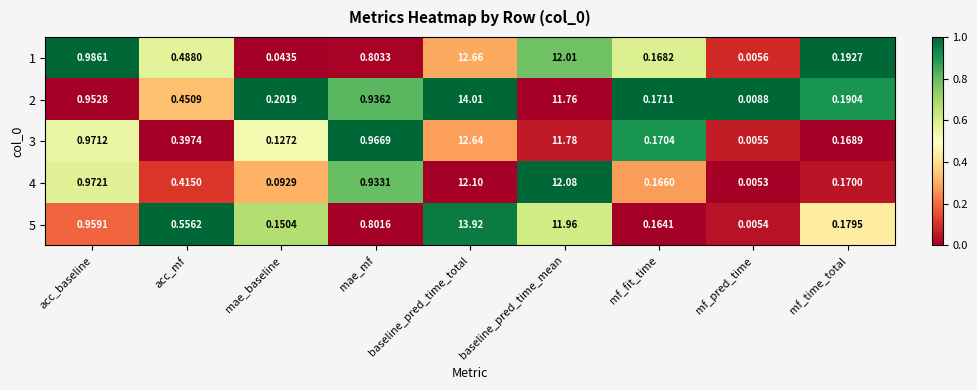

Which label corresponds to the largest value in the chart?

baseline_pred_time_total